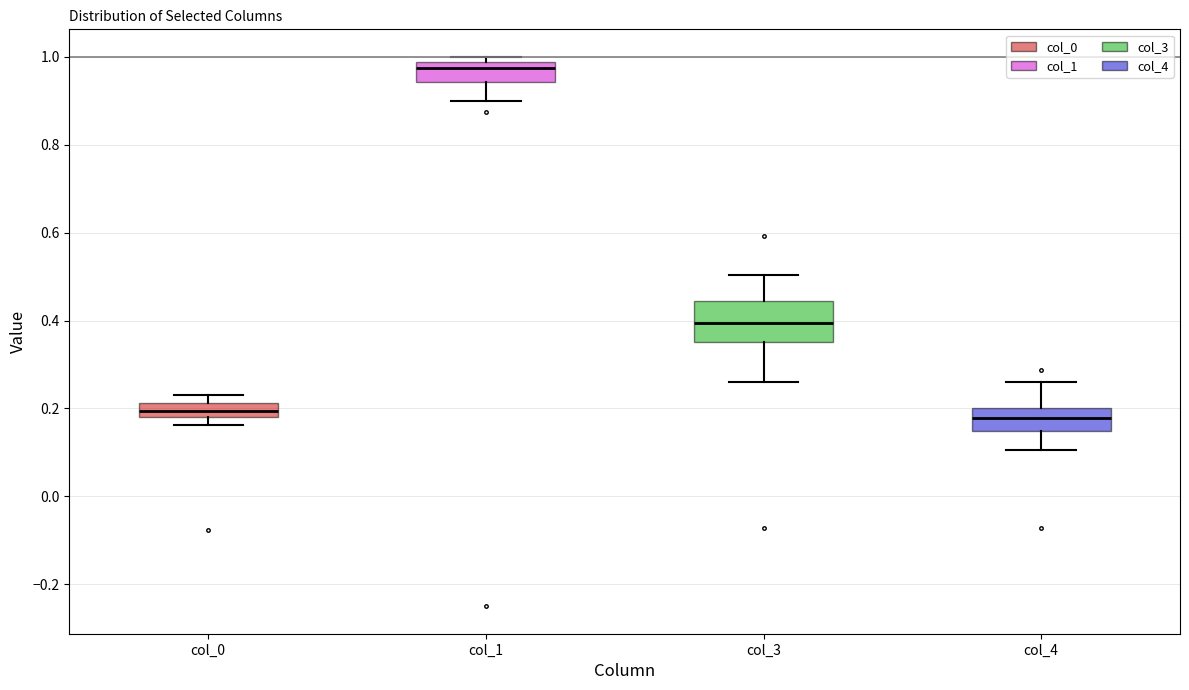

Which box's median line is the highest?

col_1